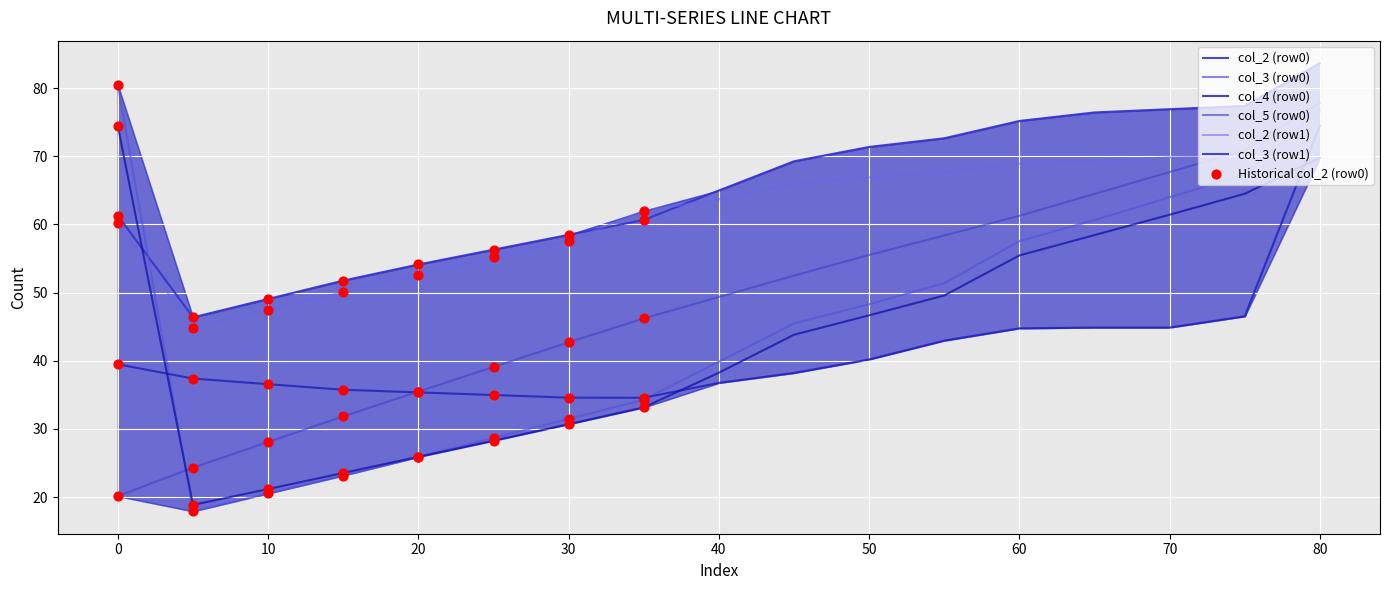

What are all the series names shown in the legend?

col_2 (row0), col_3 (row0), col_4 (row0), col_5 (row0), col_2 (row1), col_3 (row1)